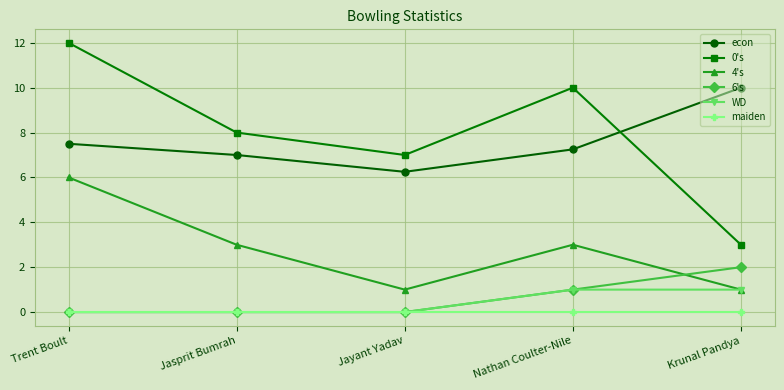

Which series has the largest range (max minus min)?

0's